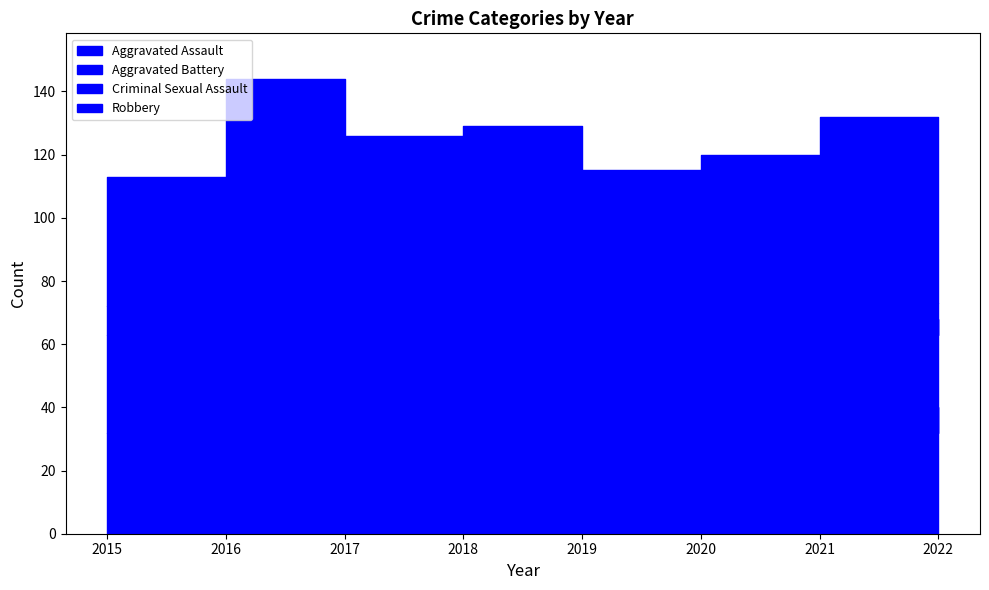

What is the difference between the maximum and minimum values in the Robbery series?

52